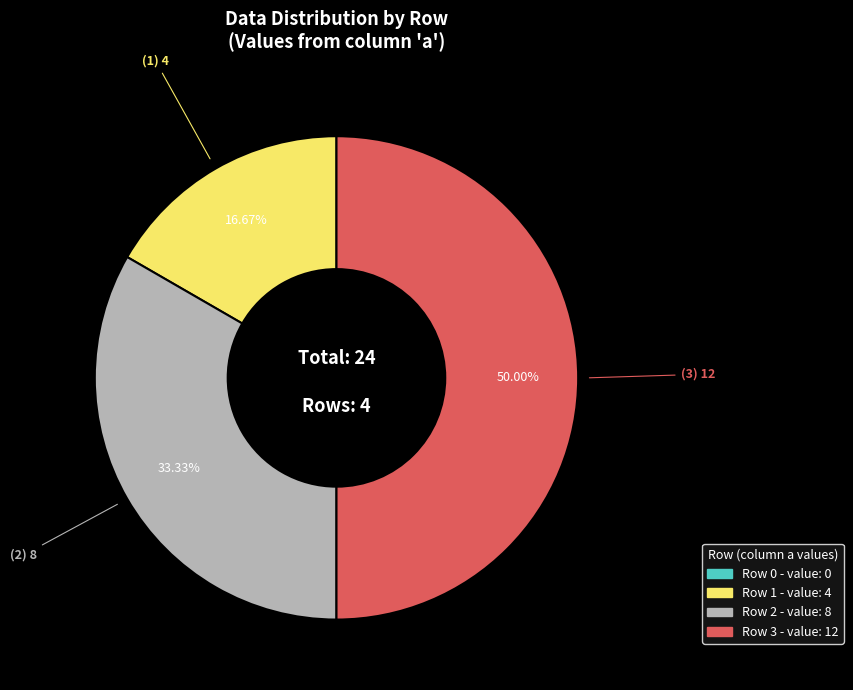

How many slices are in this pie chart?

3